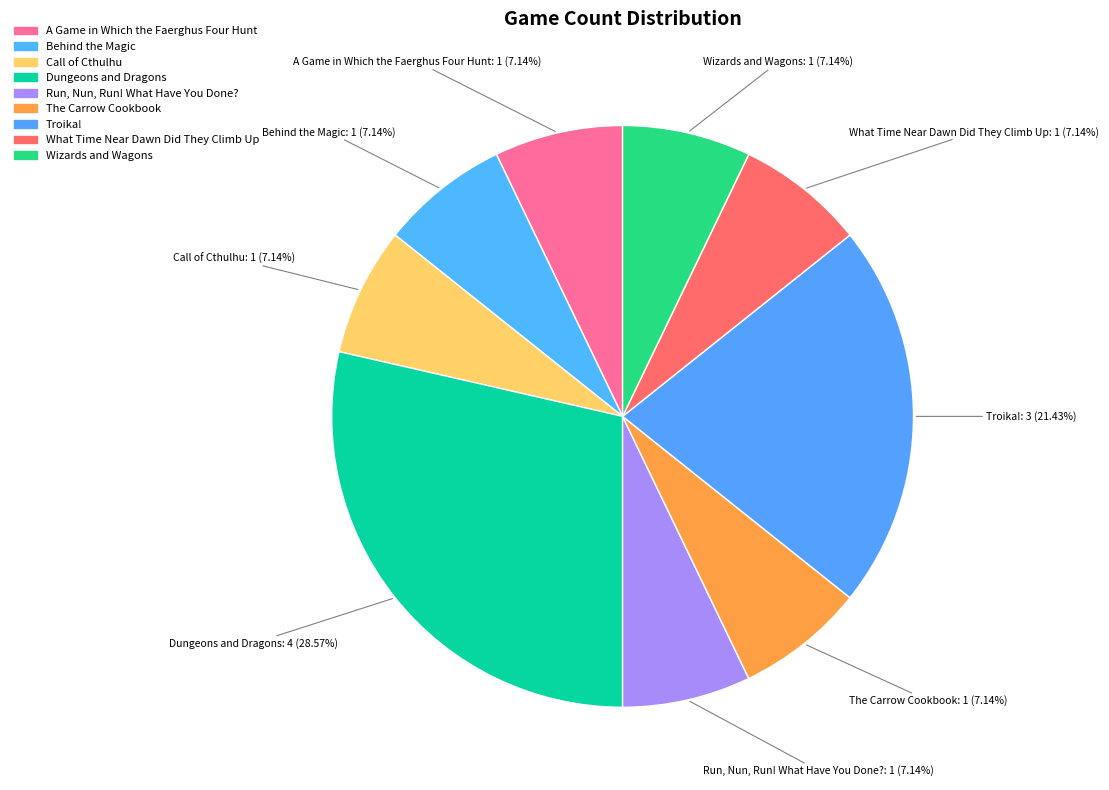

To the nearest percent, what percentage of the pie is Call of Cthulhu?

7%